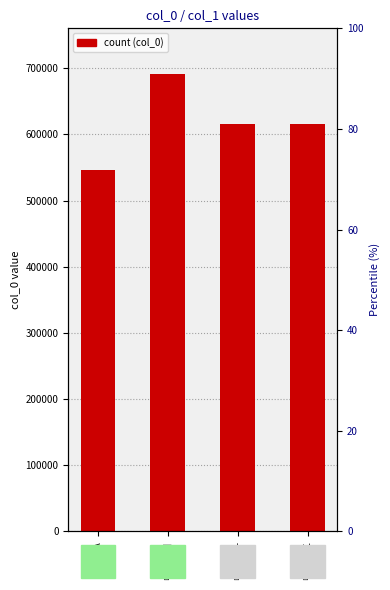

What is the maximum value shown in the chart?

691137